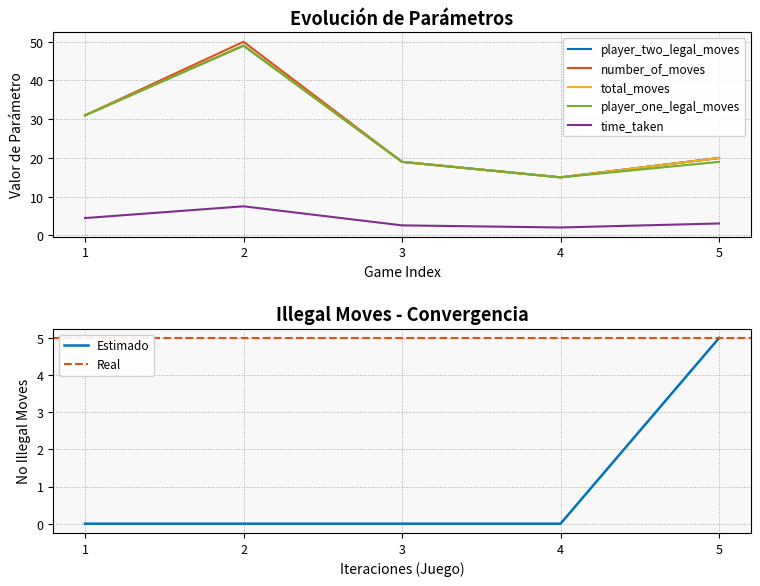

Is this an area chart (filled region under the line)?

No